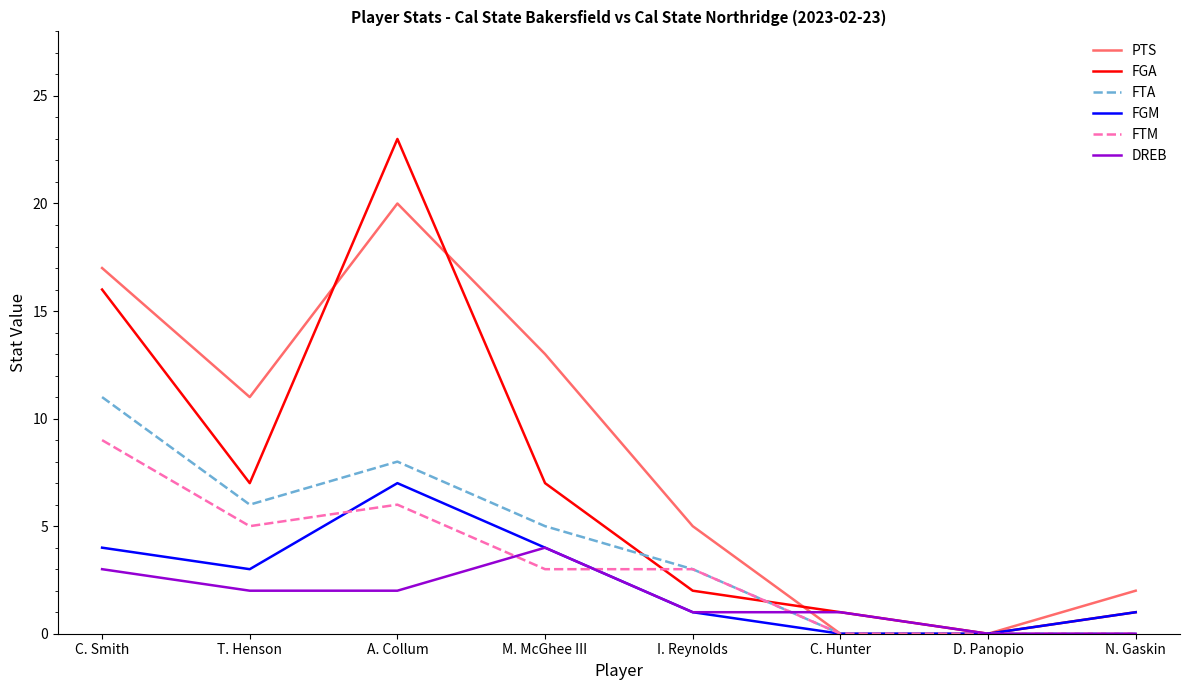

At which category does PTS reach its first local valley?

T. Henson